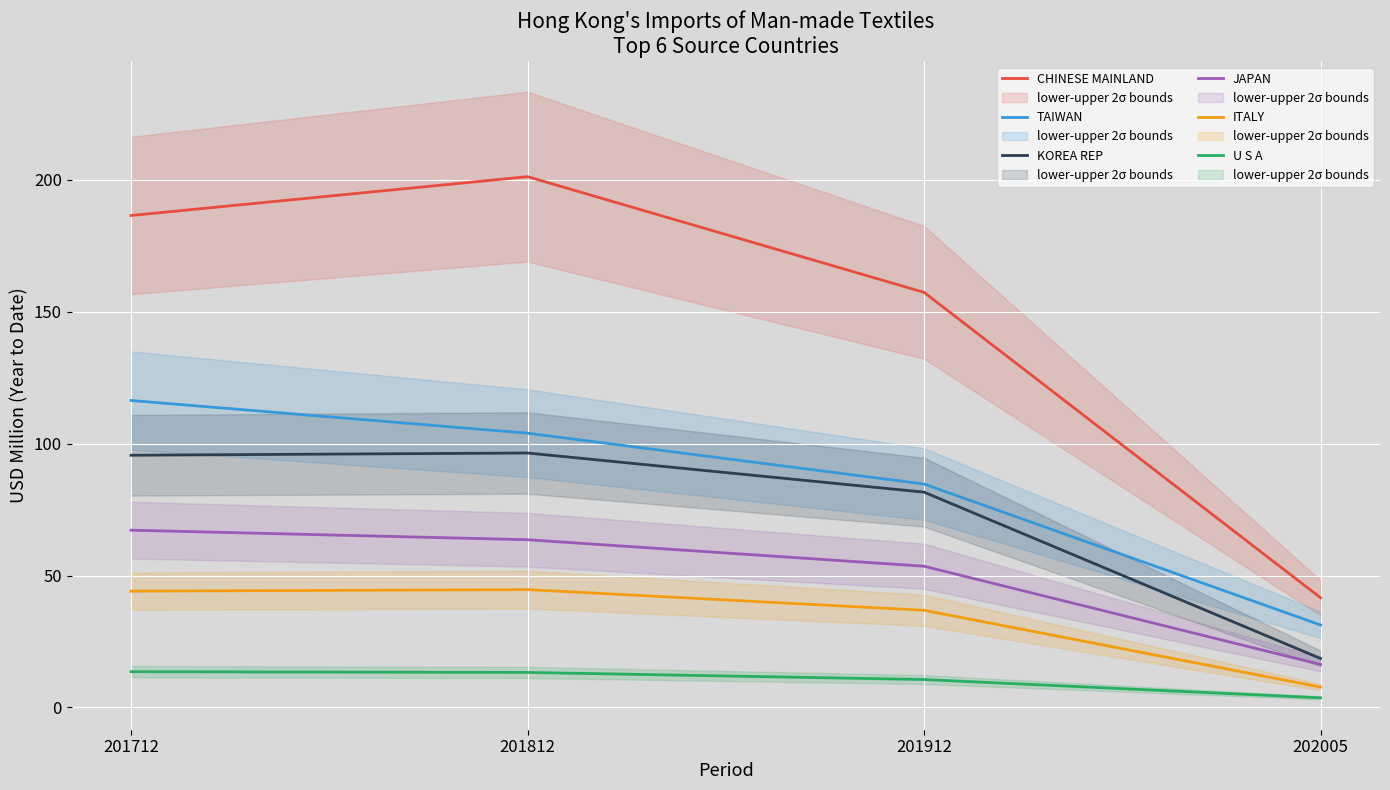

At which label does TAIWAN first exceed 103?

201712